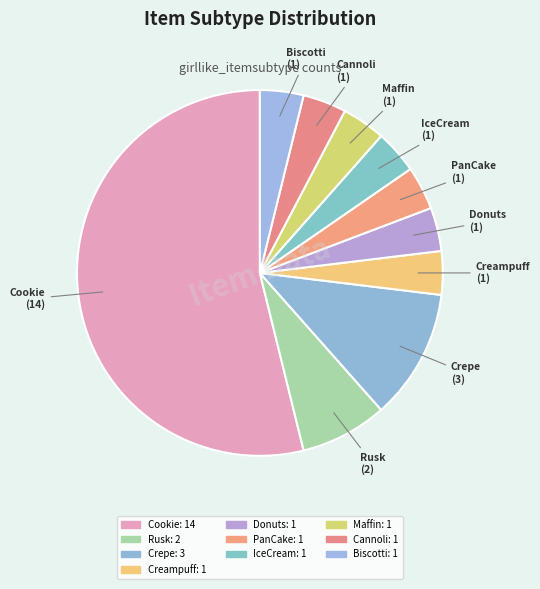

Rank the categories by value from highest to lowest.

Cookie, Crepe, Rusk, Creampuff, Donuts, PanCake, IceCream, Maffin, Cannoli, Biscotti